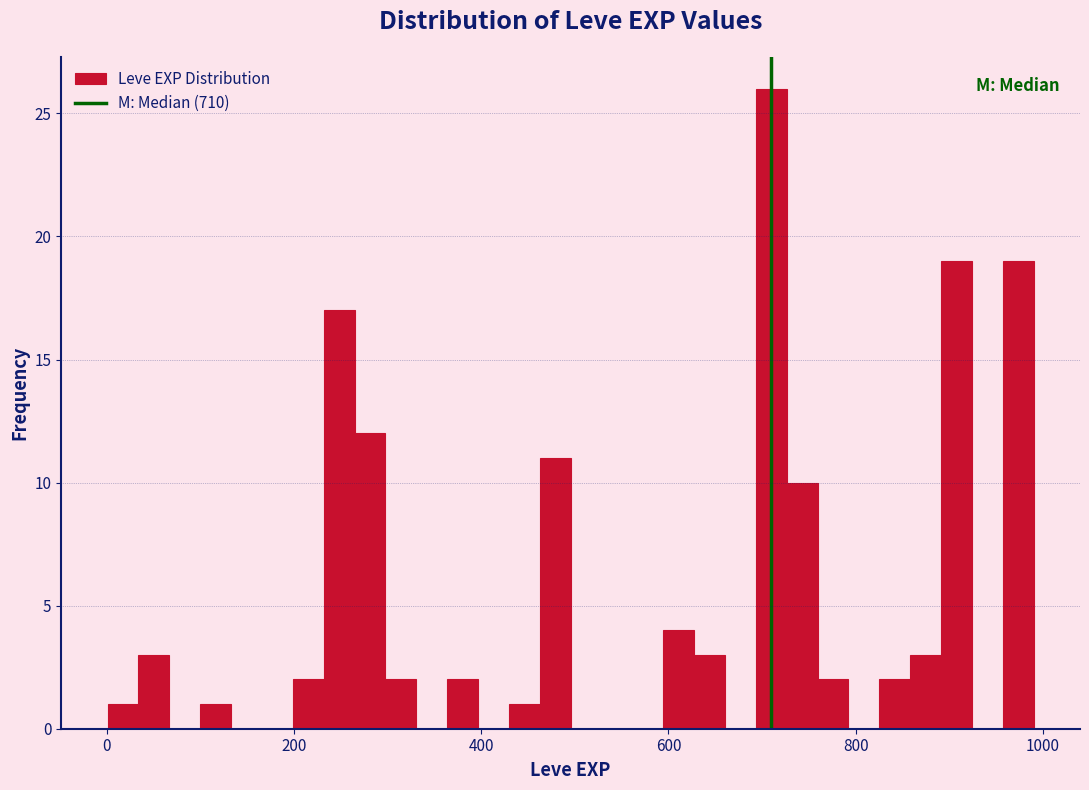

Read against the x-axis, roughly where is the centre of the tallest bar?

700